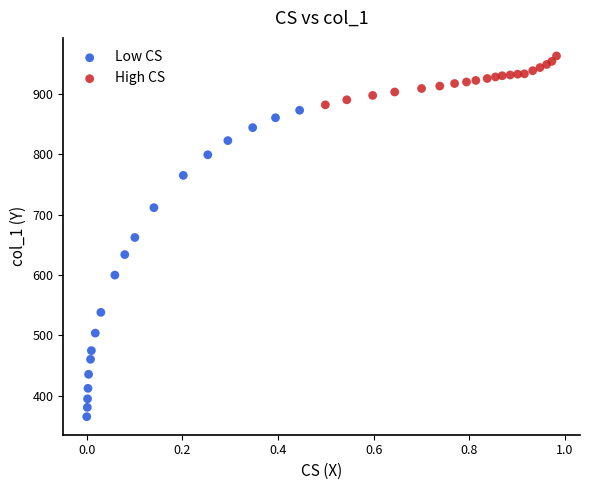

Which series reaches the minimum Y coordinate?

Low CS